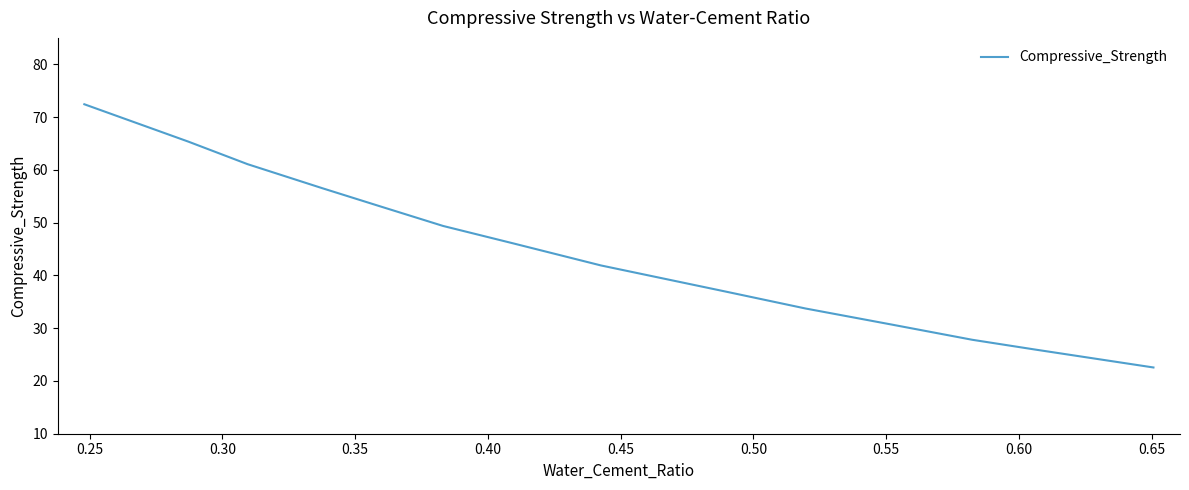

What is the minimum value shown in the chart?

22.6